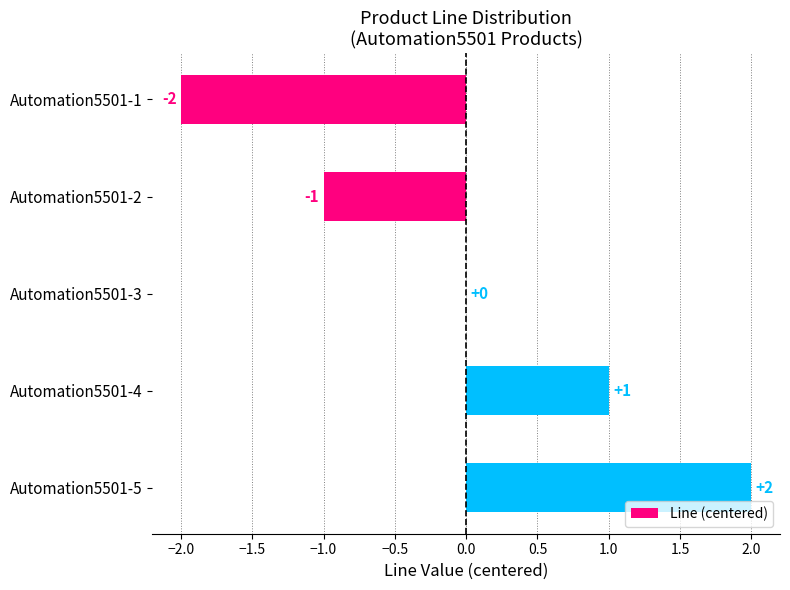

What is the greatest value displayed?

2